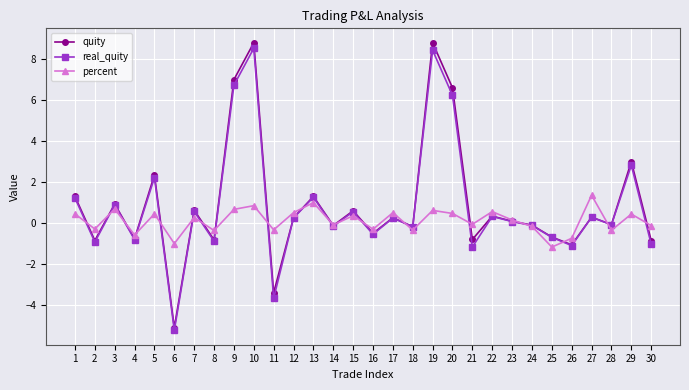

Which series has the largest range (max minus min)?

quity